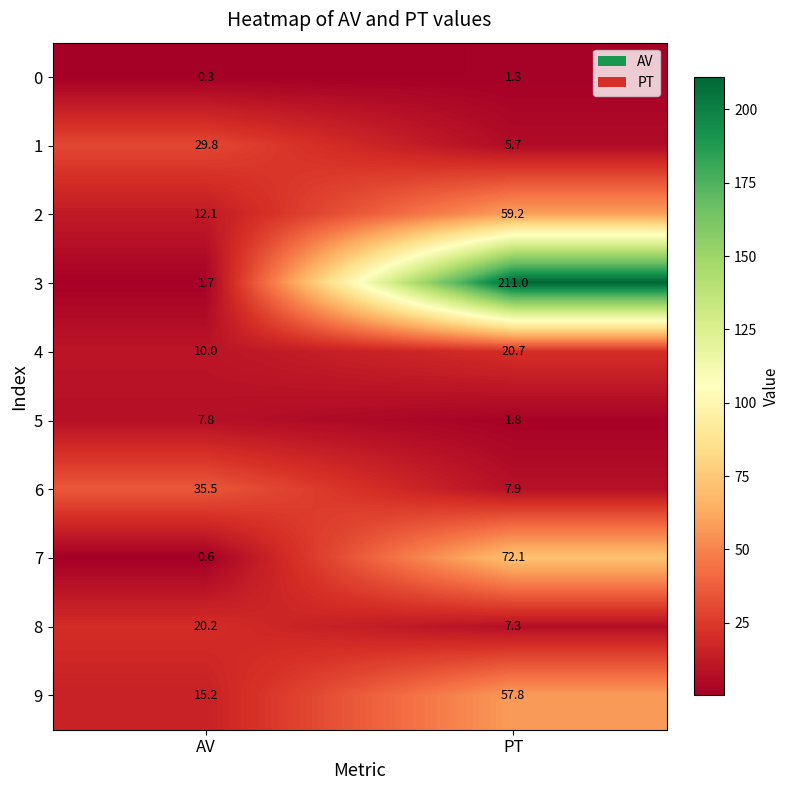

Rank the series at AV from lowest to highest value.

0, 7, 3, 5, 4, 2, 9, 8, 1, 6